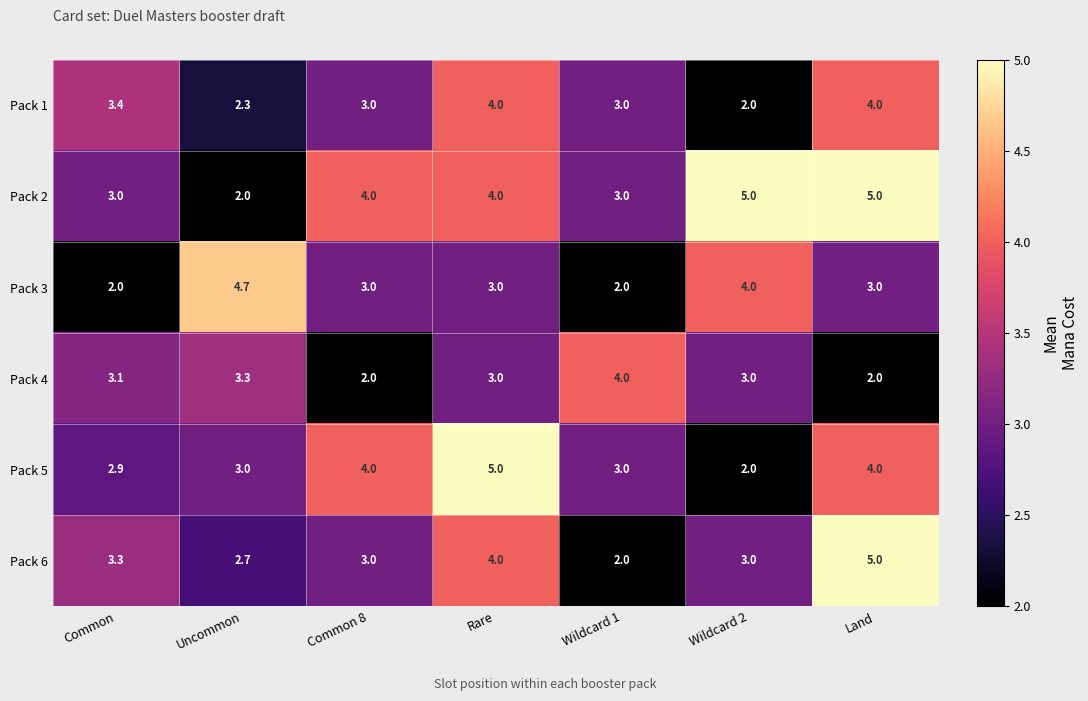

Is it true that Pack 6 equals 0.9 at Common?

False